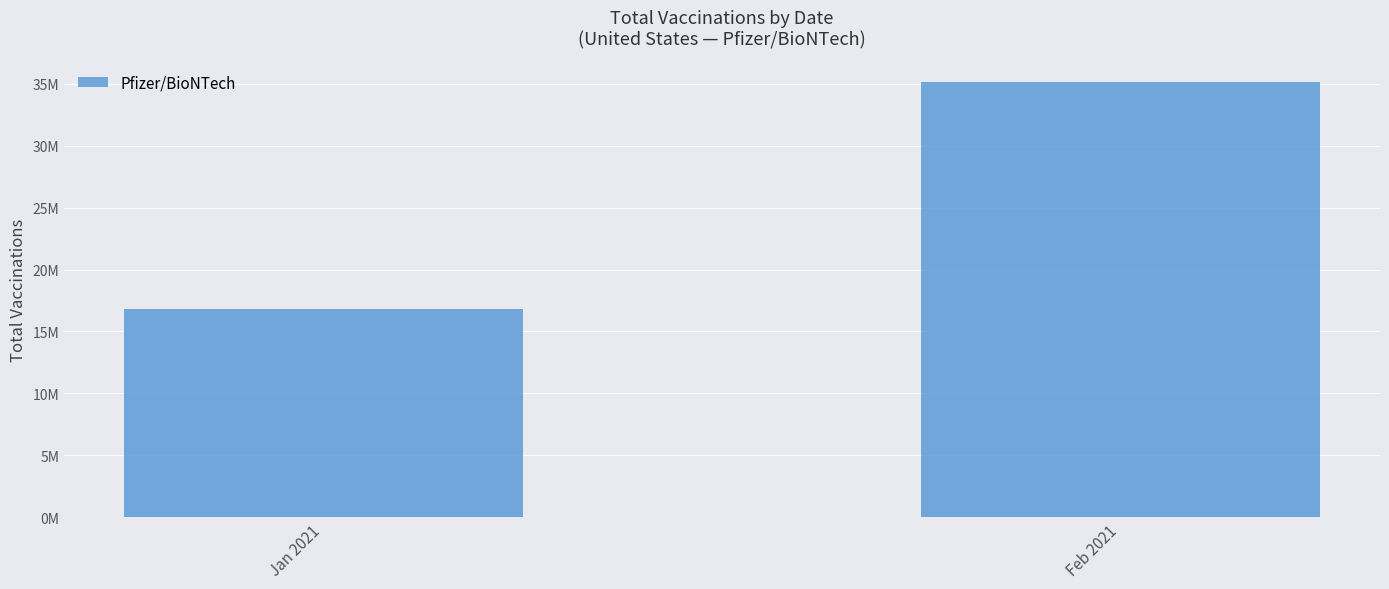

What is the label of the 1st bar from the left?

Jan 2021